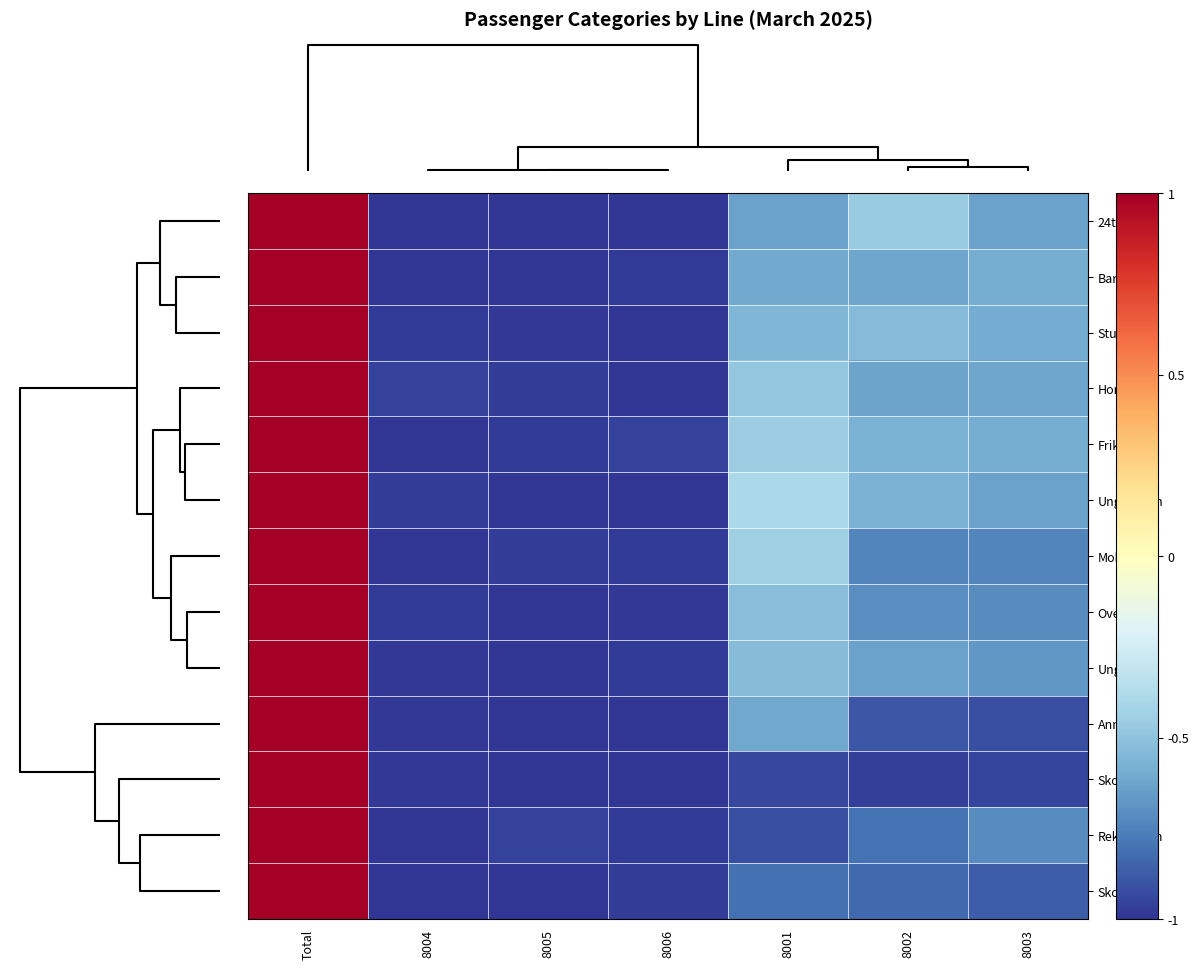

What is the minimum value shown in the chart?

-1.0